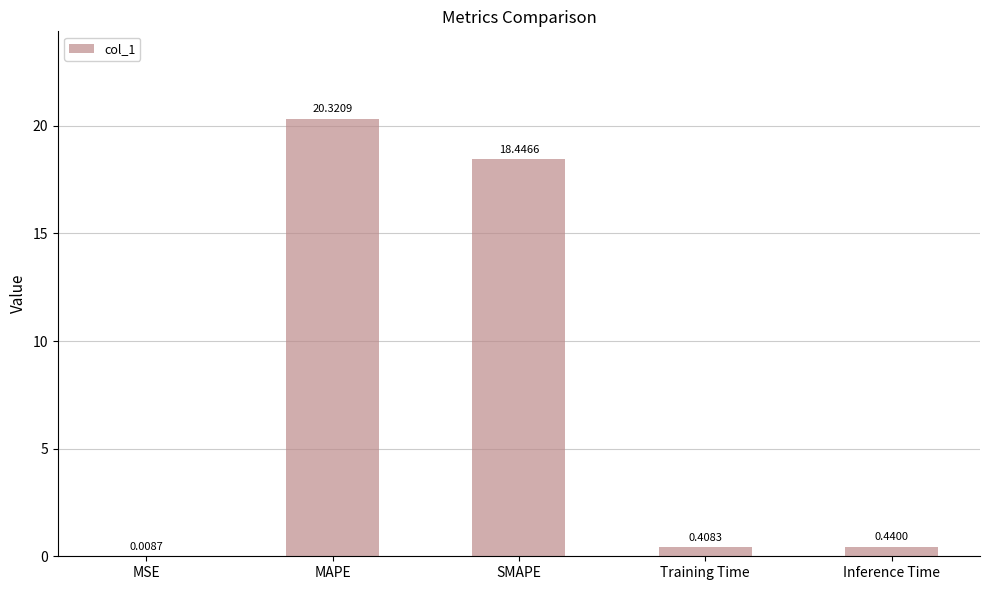

At which category does the chart reach its peak across all series?

MAPE